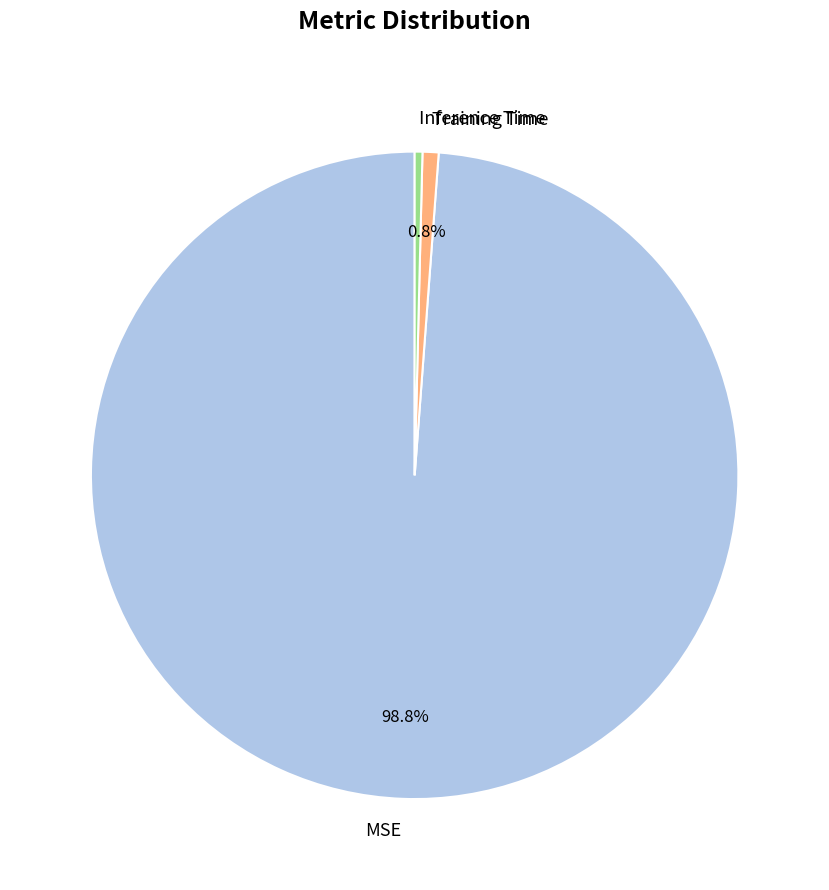

Between Training Time and MSE, which is larger?

MSE